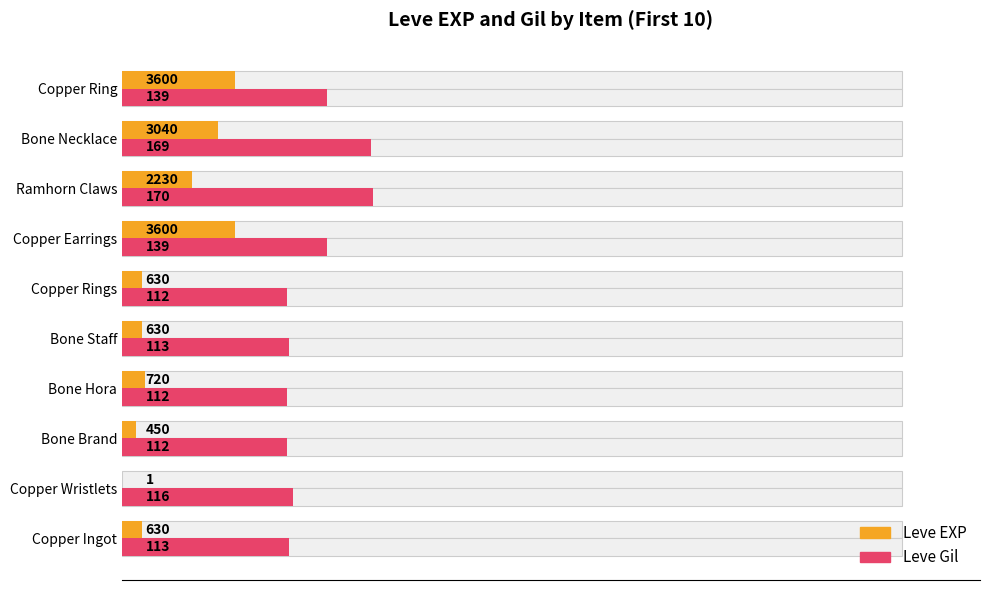

Are the bars horizontal?

Yes